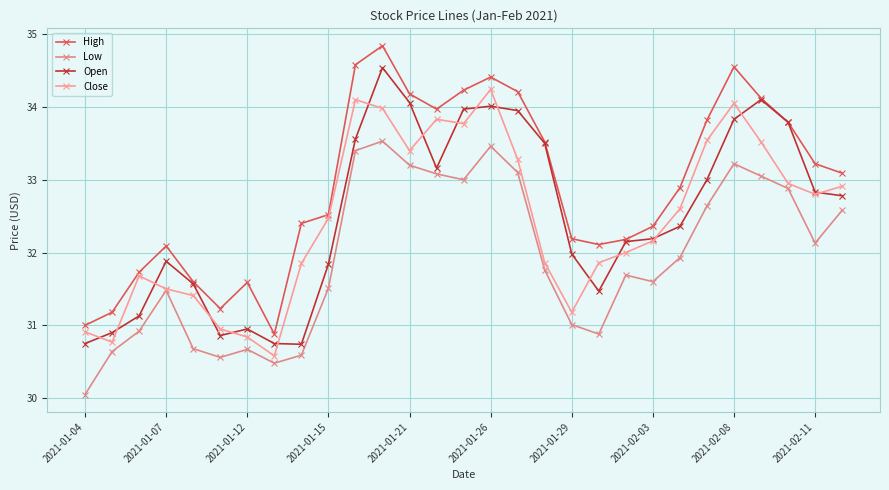

How many distinct data groups are displayed?

4